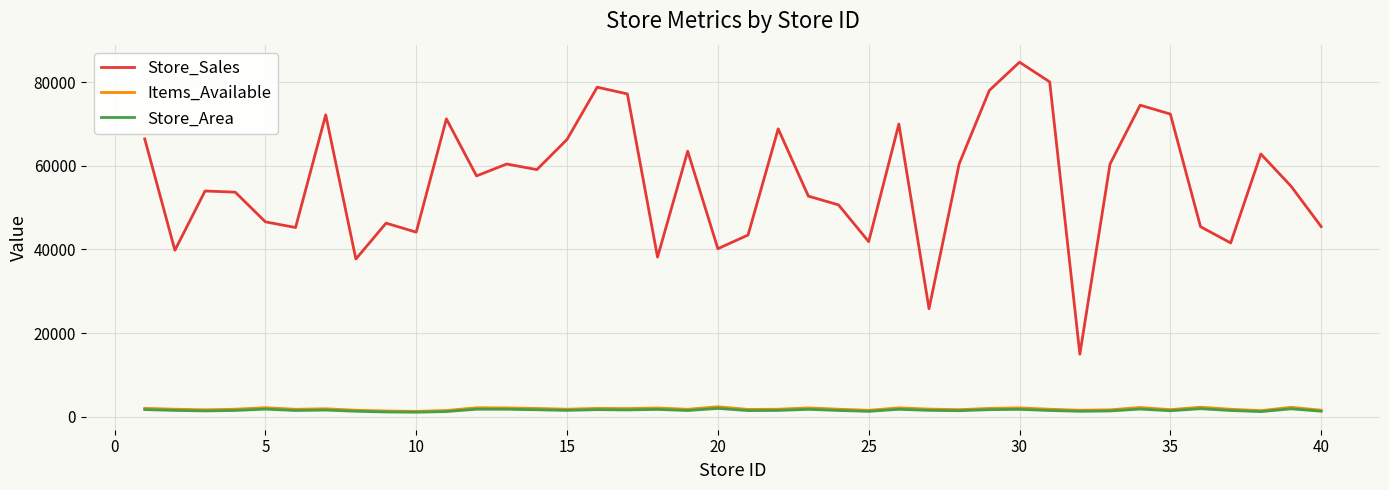

Which series has the largest range (max minus min)?

Store_Sales